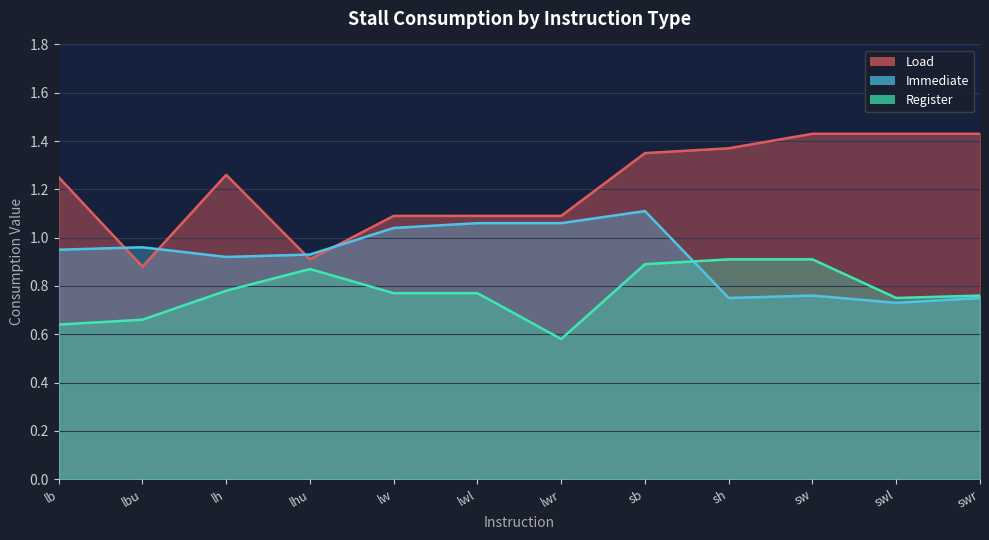

True or false: Immediate has more than 0 interior local peaks.

True